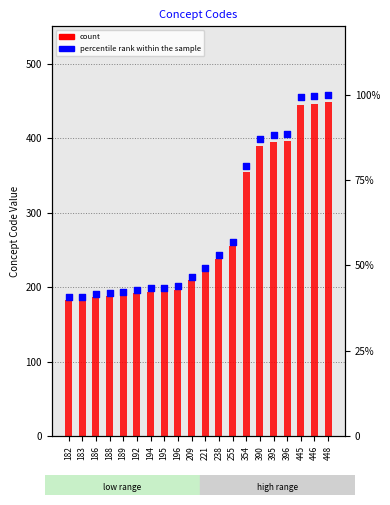

Which series has the largest total across all categories?

count